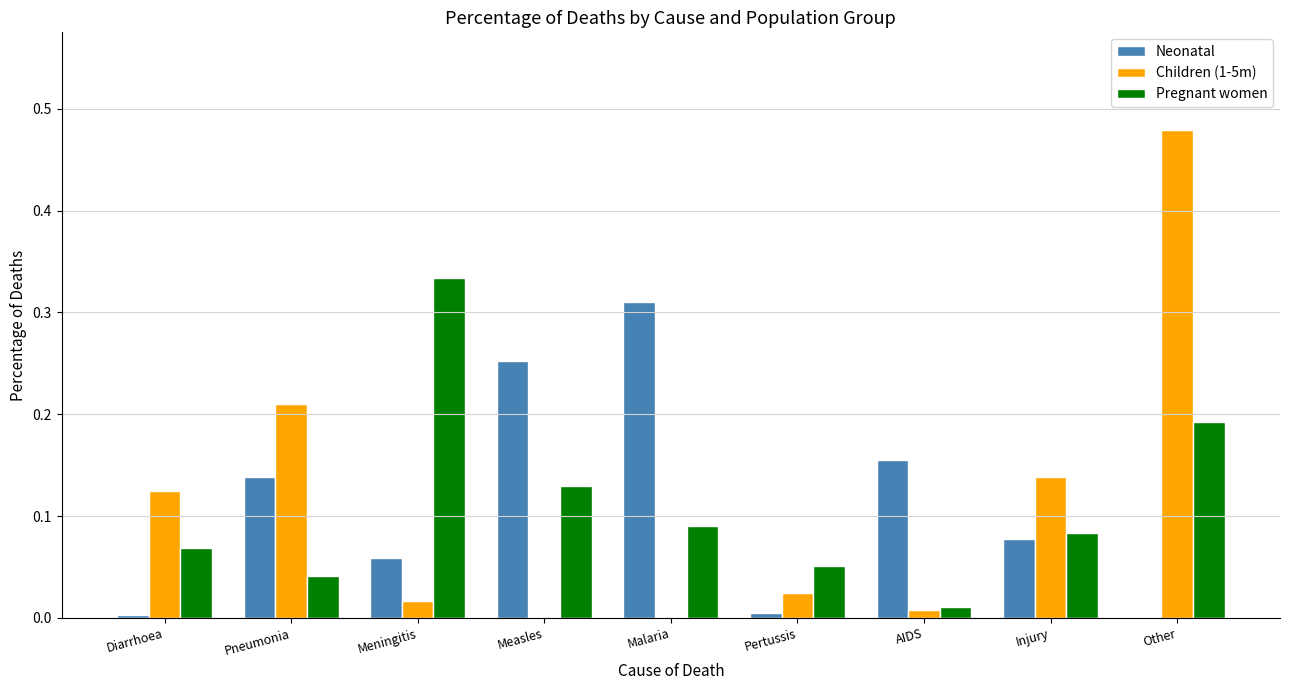

Between Malaria and AIDS, which series saw the biggest shift?

Neonatal